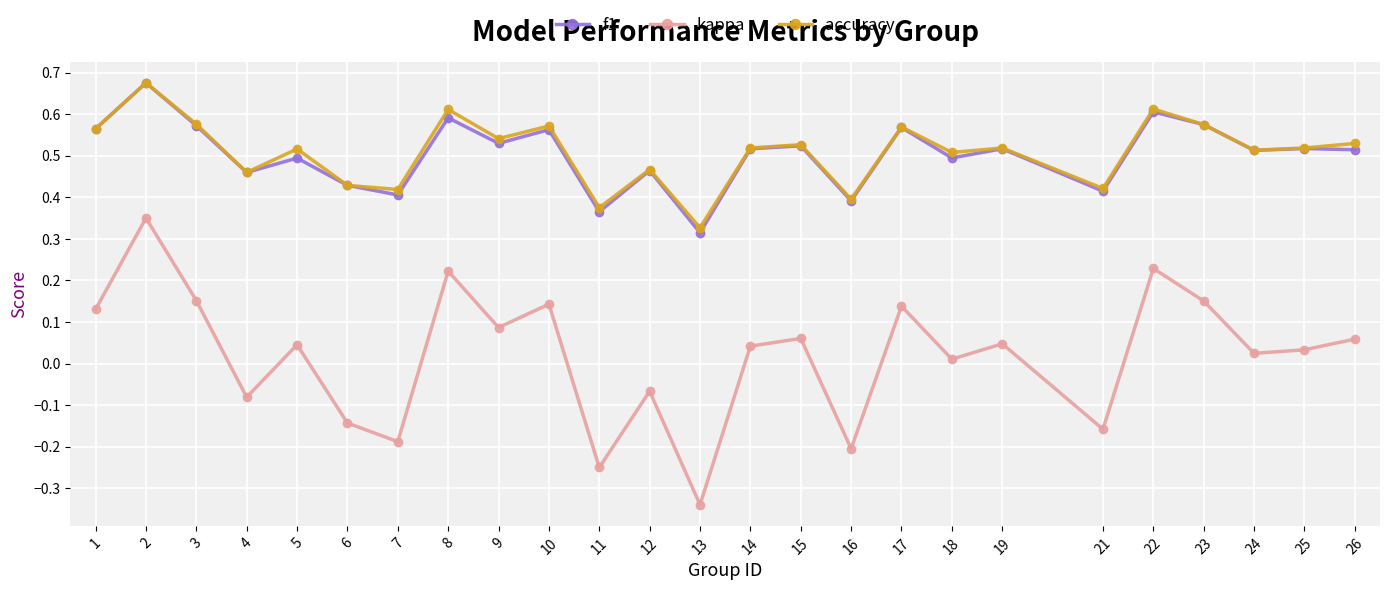

True or false: accuracy and kappa intersect in this chart.

False